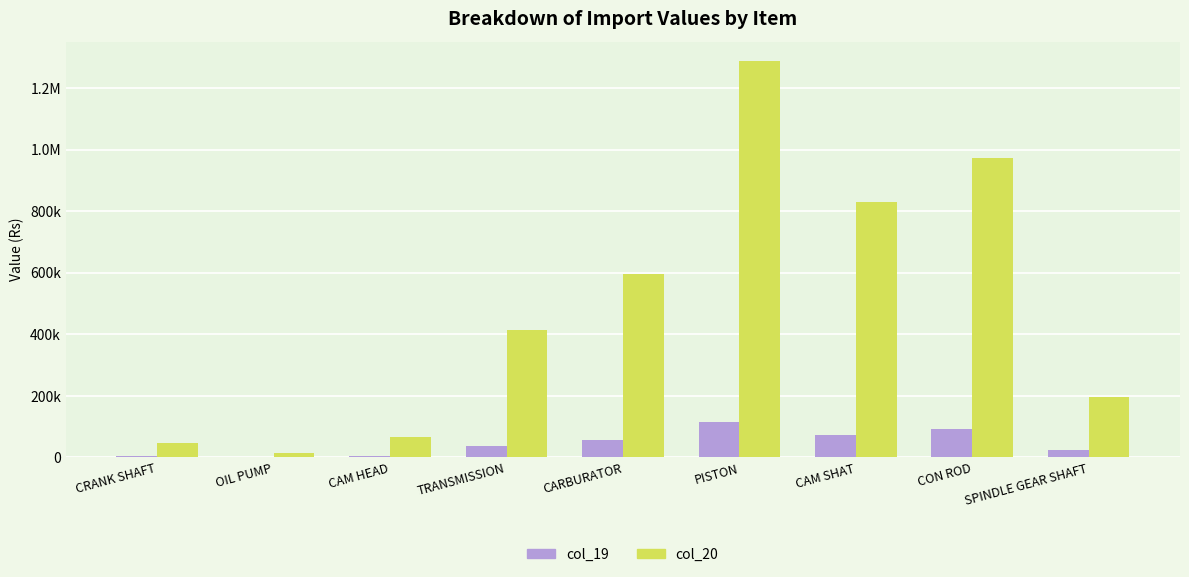

Are the bars grouped side by side (vs. stacked)?

Yes